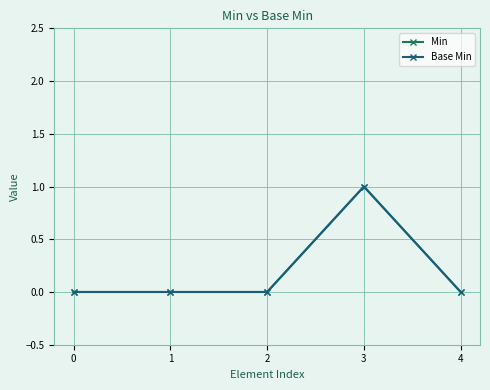

Which series has the largest range (max minus min)?

Min